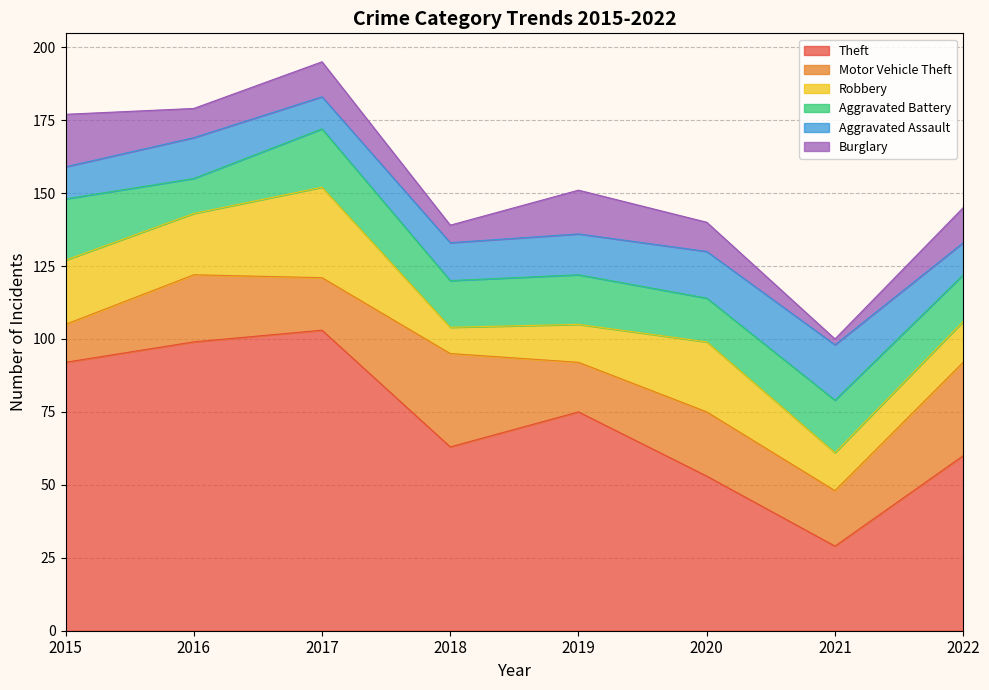

At which category is the sum across all series the highest?

2017